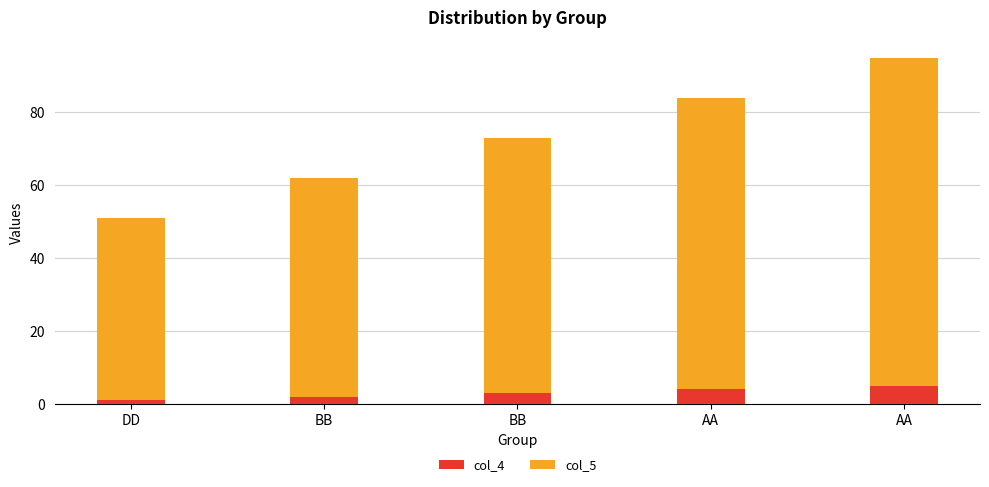

How many bars are there in total?

5